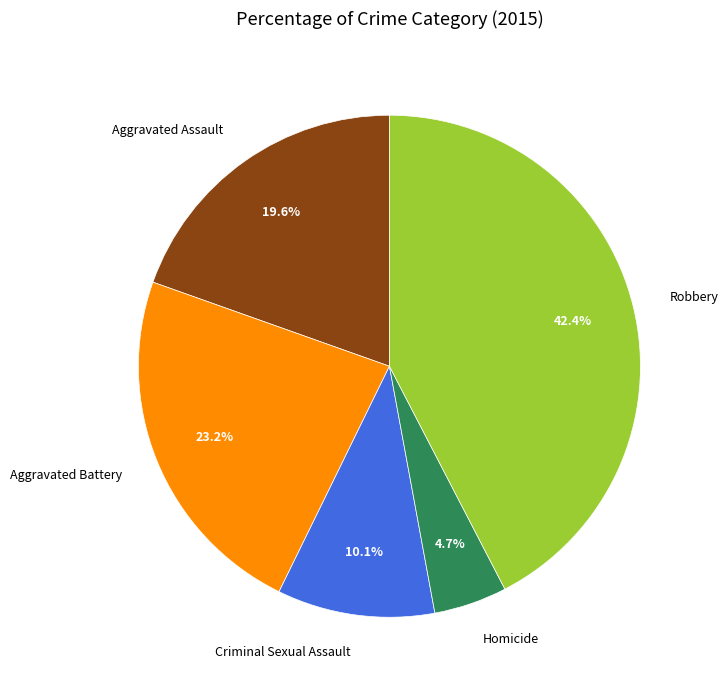

Is the sum of Criminal Sexual Assault and Homicide greater than half?

No